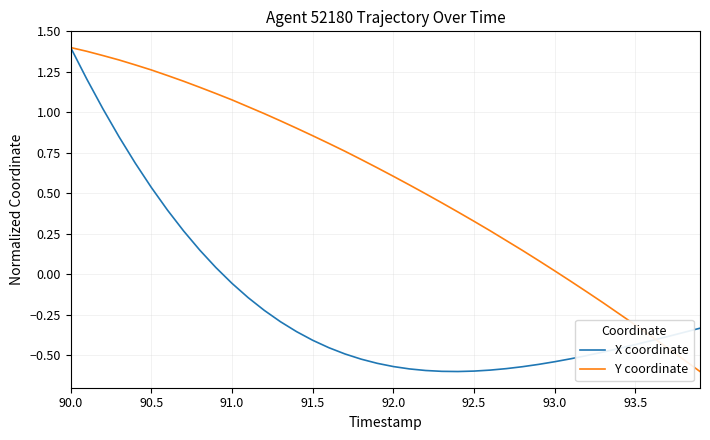

Which series has the largest total across all categories?

Y coordinate